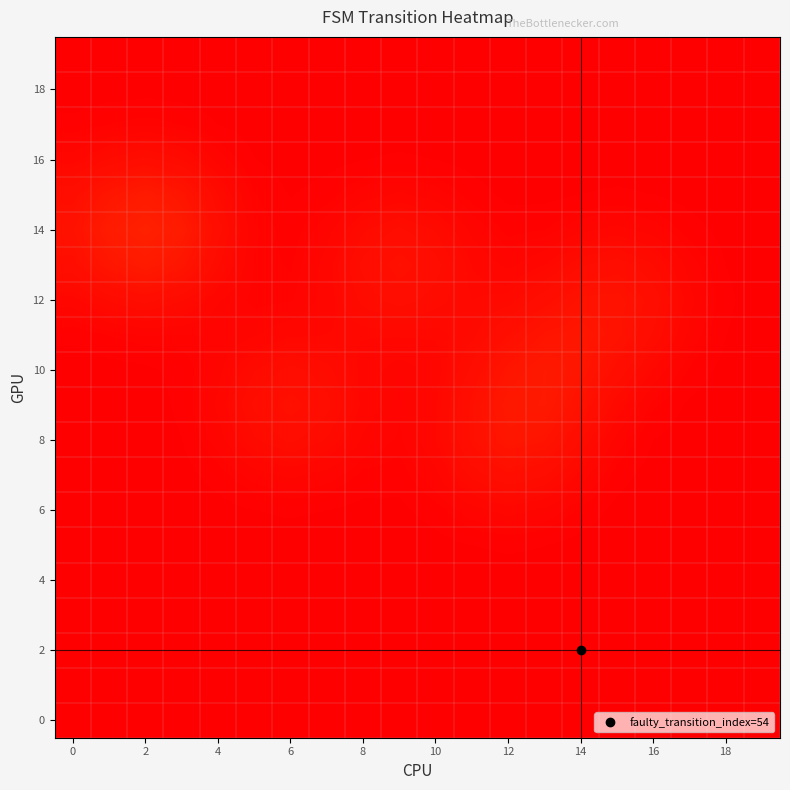

Reading left to right, transcribe all the data shown in this chart.

row_0: 0.0	0.0	0.0	0.0	0.0	0.0	0.0	0.0	0.0	0.0	0.0	0.0	0.0	0.0	0.0	0.0	0.0	0.0	0.0	0.0
row_1: 0.0	0.0	0.0	0.0	0.0	0.0	0.0	0.0	0.0	0.0	0.0	0.0	0.0	0.0	0.0	0.0	0.0	0.0	0.0	0.0
row_2: 0.0	0.0	0.0	0.0	0.0	0.0	0.0	0.0	0.0	0.0	0.0	0.0	0.0	0.0	0.0	0.0	0.0	0.0	0.0	0.0
row_3: 0.0	0.0	0.0	0.0	0.0	0.0	0.0	0.0	0.0	0.0	0.0	0.0	0.0	0.0	0.0	0.0	0.0	0.0	0.0	0.0
row_4: 0.0	0.0	0.0	0.0	0.0	0.0	0.0	0.0	0.0	0.0	0.0	0.0	0.0	0.0	0.0	0.0	0.0	0.0	0.0	0.0
row_5: 0.0	0.0	0.0	0.0	0.0	0.0	0.0	0.0	0.0	0.0	0.0	0.0	0.0	0.0	0.0	0.0	0.0	0.0	0.0	0.0
row_6: 0.0	0.0	0.0	0.0	0.0	0.0	0.0	0.0	0.0	0.0	0.0	0.0	0.0	0.0	0.0	0.0	0.0	0.0	0.0	0.0
row_7: 0.0	0.0	0.0	0.0	0.0	0.0	0.0	0.0	0.0	0.0	0.0	0.0	0.1	0.1	0.0	0.0	0.0	0.0	0.0	0.0
row_8: 0.0	0.0	0.0	0.0	0.0	0.0	0.1	0.0	0.0	0.0	0.0	0.1	0.1	0.1	0.1	0.0	0.0	0.0	0.0	0.0
row_9: 0.0	0.0	0.0	0.0	0.0	0.1	0.1	0.1	0.0	0.0	0.0	0.1	0.1	0.1	0.1	0.0	0.0	0.0	0.0	0.0
row_10: 0.0	0.0	0.0	0.0	0.0	0.0	0.1	0.0	0.0	0.0	0.0	0.1	0.1	0.1	0.1	0.1	0.0	0.0	0.0	0.0
row_11: 0.0	0.0	0.0	0.0	0.0	0.0	0.0	0.0	0.0	0.0	0.0	0.0	0.1	0.1	0.1	0.1	0.1	0.0	0.0	0.0
row_12: 0.0	0.0	0.1	0.0	0.0	0.0	0.0	0.0	0.0	0.1	0.1	0.0	0.0	0.1	0.1	0.1	0.1	0.0	0.0	0.0
row_13: 0.1	0.1	0.1	0.1	0.0	0.0	0.0	0.0	0.1	0.1	0.1	0.0	0.0	0.0	0.1	0.1	0.0	0.0	0.0	0.0
row_14: 0.1	0.1	0.1	0.1	0.1	0.0	0.0	0.0	0.0	0.1	0.0	0.0	0.0	0.0	0.0	0.0	0.0	0.0	0.0	0.0
row_15: 0.1	0.1	0.1	0.1	0.0	0.0	0.0	0.0	0.0	0.0	0.0	0.0	0.0	0.0	0.0	0.0	0.0	0.0	0.0	0.0
row_16: 0.0	0.0	0.1	0.0	0.0	0.0	0.0	0.0	0.0	0.0	0.0	0.0	0.0	0.0	0.0	0.0	0.0	0.0	0.0	0.0
row_17: 0.0	0.0	0.0	0.0	0.0	0.0	0.0	0.0	0.0	0.0	0.0	0.0	0.0	0.0	0.0	0.0	0.0	0.0	0.0	0.0
row_18: 0.0	0.0	0.0	0.0	0.0	0.0	0.0	0.0	0.0	0.0	0.0	0.0	0.0	0.0	0.0	0.0	0.0	0.0	0.0	0.0
row_19: 0.0	0.0	0.0	0.0	0.0	0.0	0.0	0.0	0.0	0.0	0.0	0.0	0.0	0.0	0.0	0.0	0.0	0.0	0.0	0.0